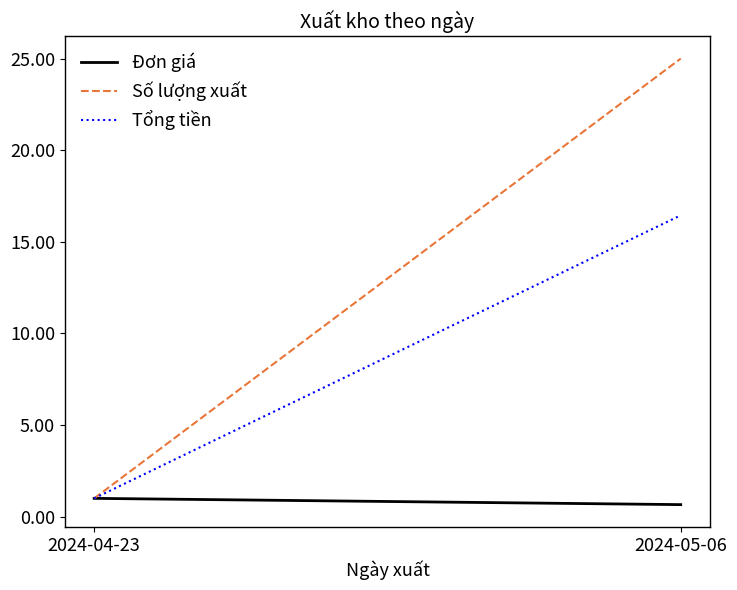

Is the value of Tổng tiền at 2024-04-23 greater than the value of Đơn giá at 2024-05-06?

Yes